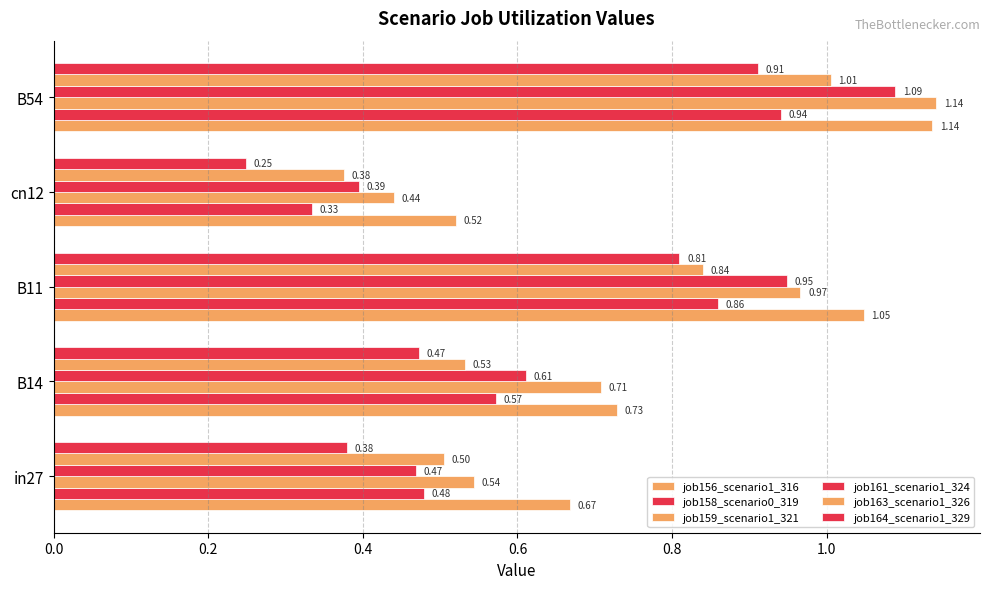

Count the number of categories in the chart.

5